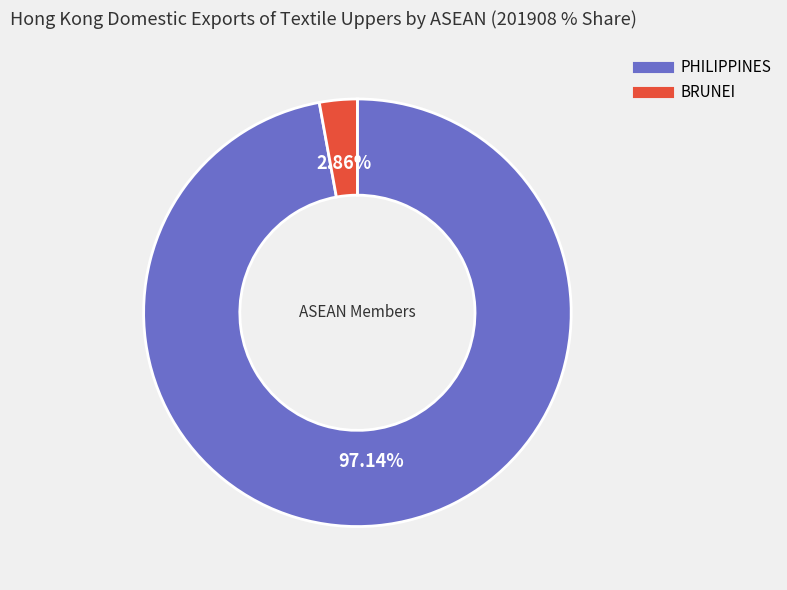

Is there a majority slice in this chart?

Yes